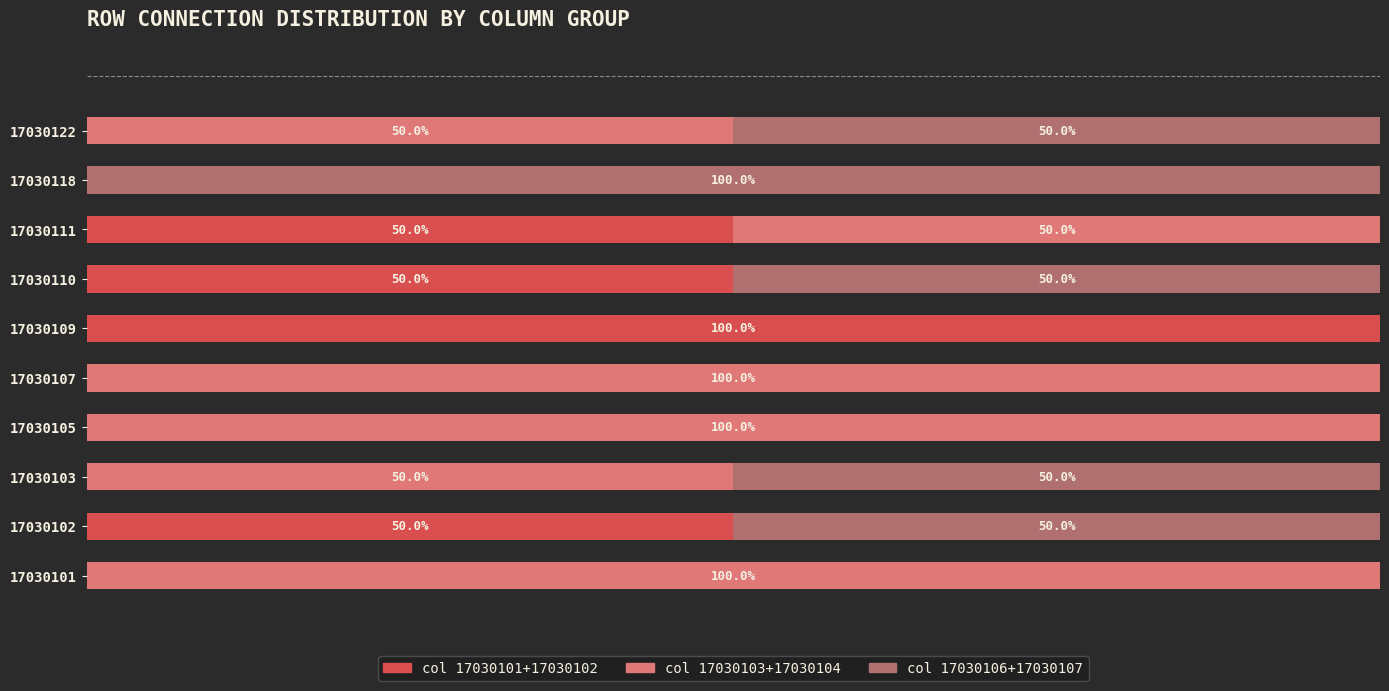

What are all the series names shown in the legend?

col 17030101+17030102, col 17030103+17030104, col 17030106+17030107